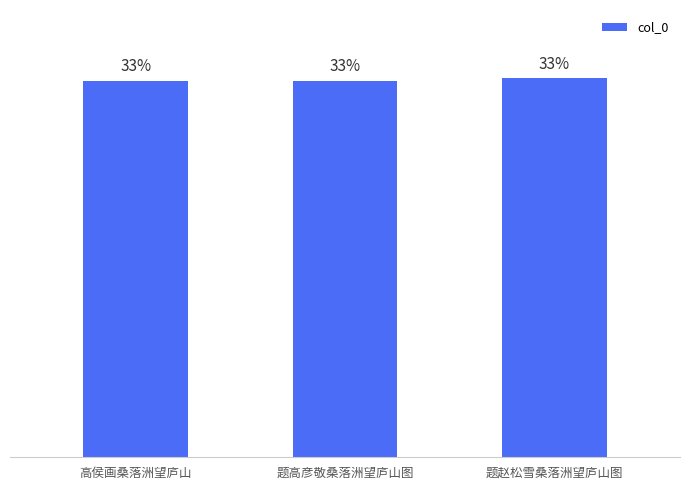

Are the bars horizontal?

No